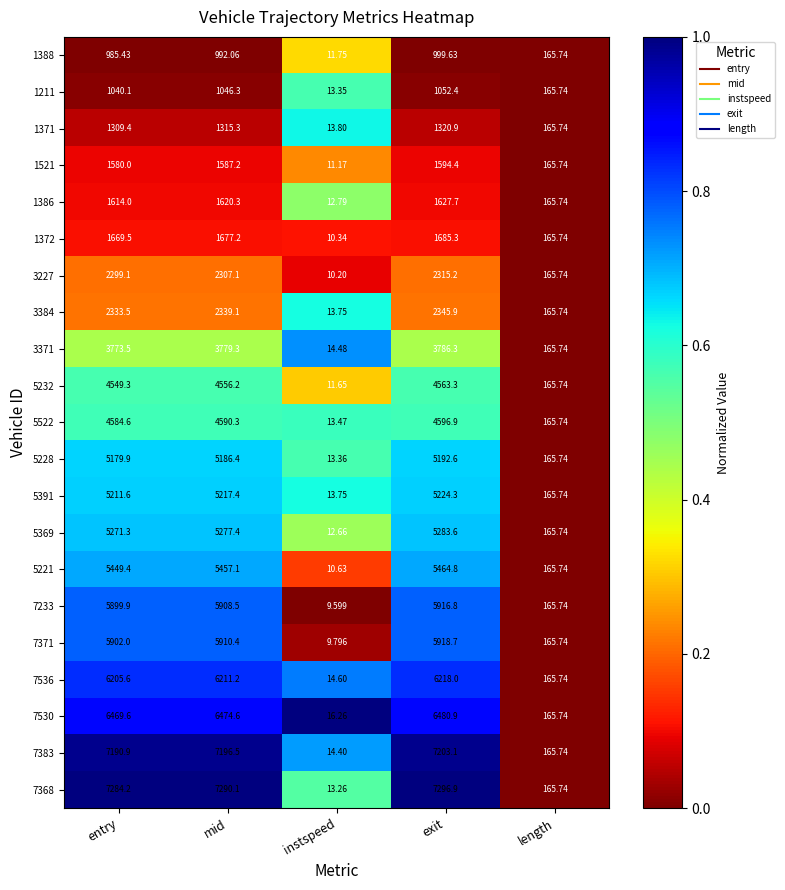

Is the value of 1388 at exit greater than the value of 1386 at mid?

No